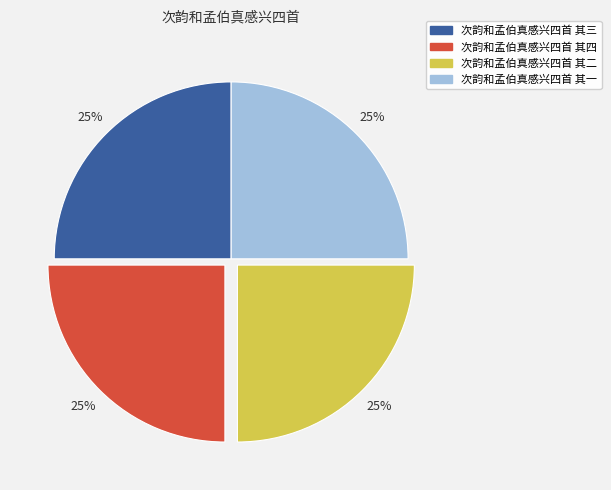

To the nearest percent, what is the average slice percentage?

25%